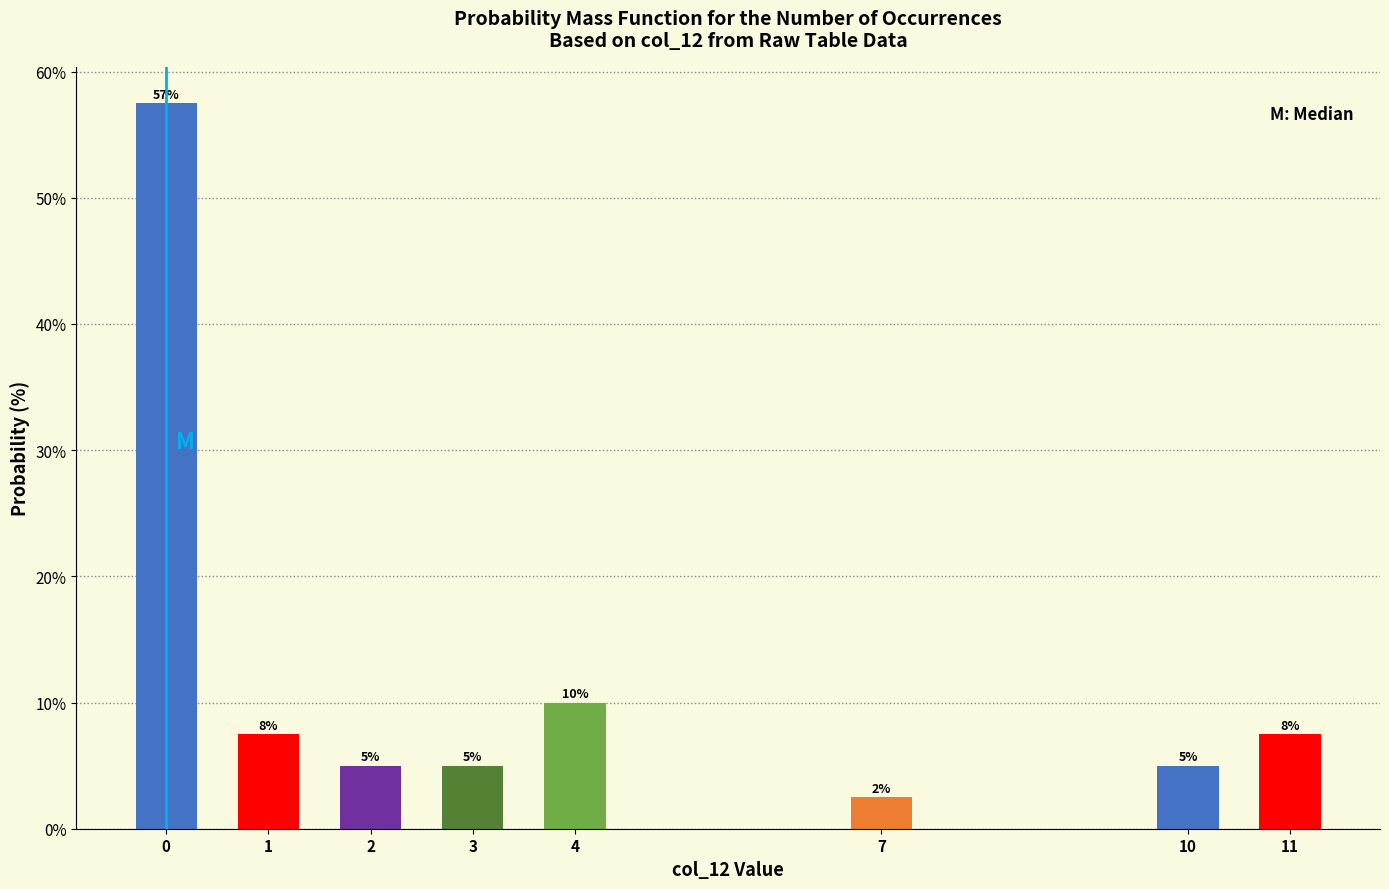

True or false: the data shows 4.4 at 7.

False